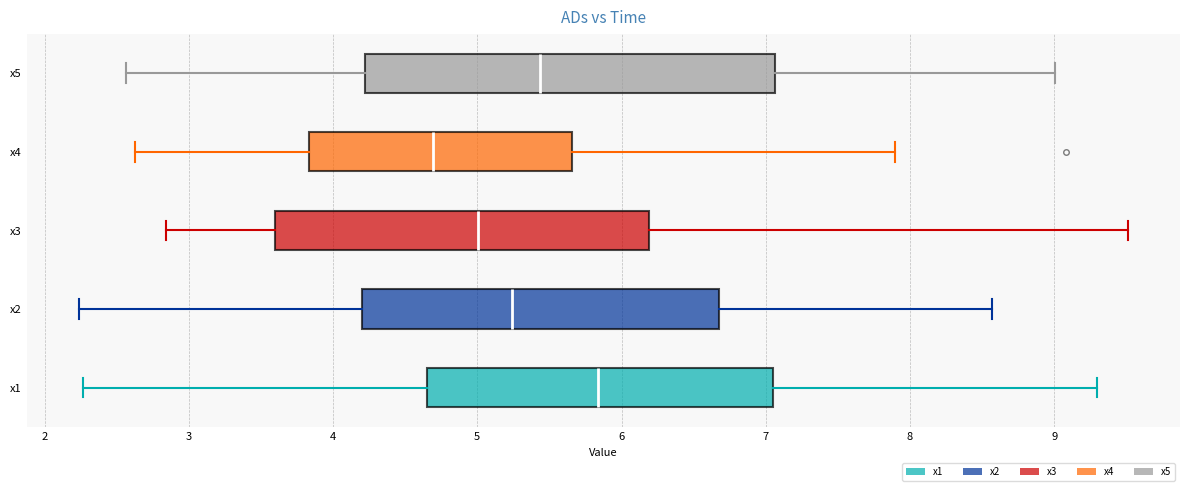

Where is the right edge of the box for x4 on the x-axis? The values are not printed on the chart, so give them approximately, as read against the axis.

5.7